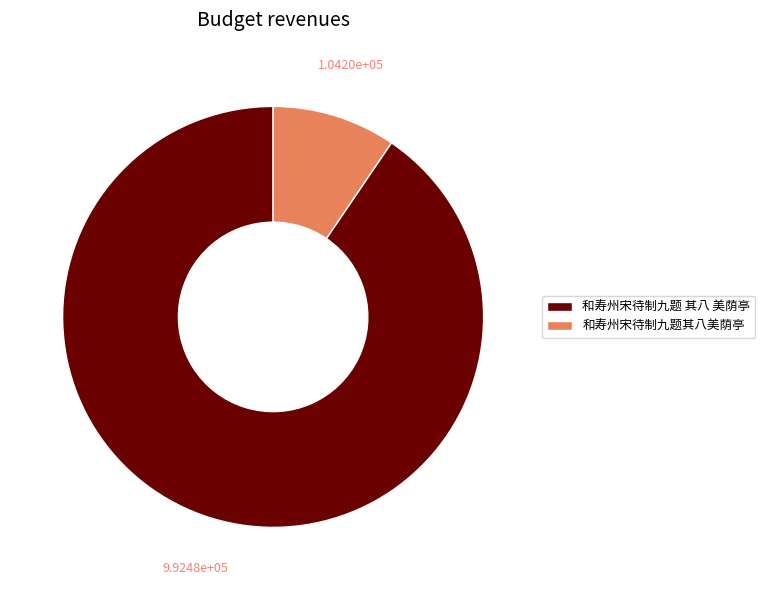

True or false: 和寿州宋待制九题其八美荫亭 accounts for 20% of the total.

False